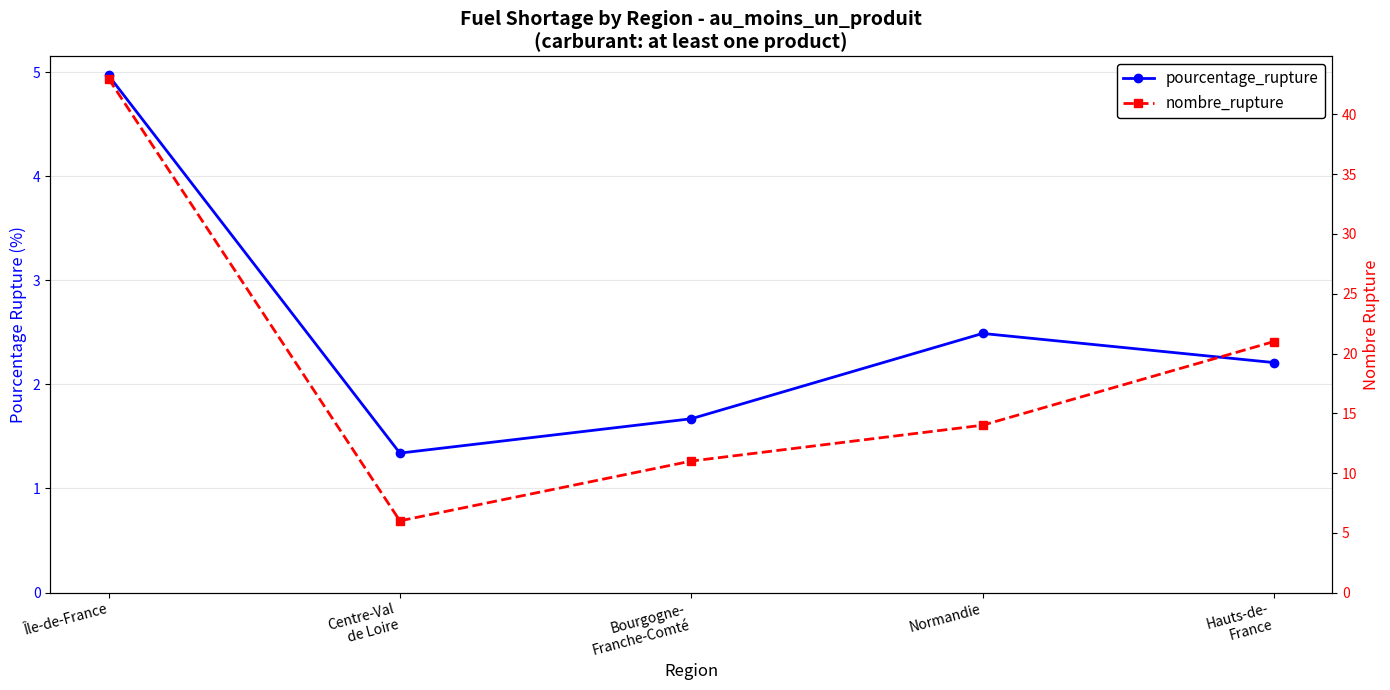

The value of nombre_rupture at Bourgogne-
Franche-Comté is 11.0. True or false?

True